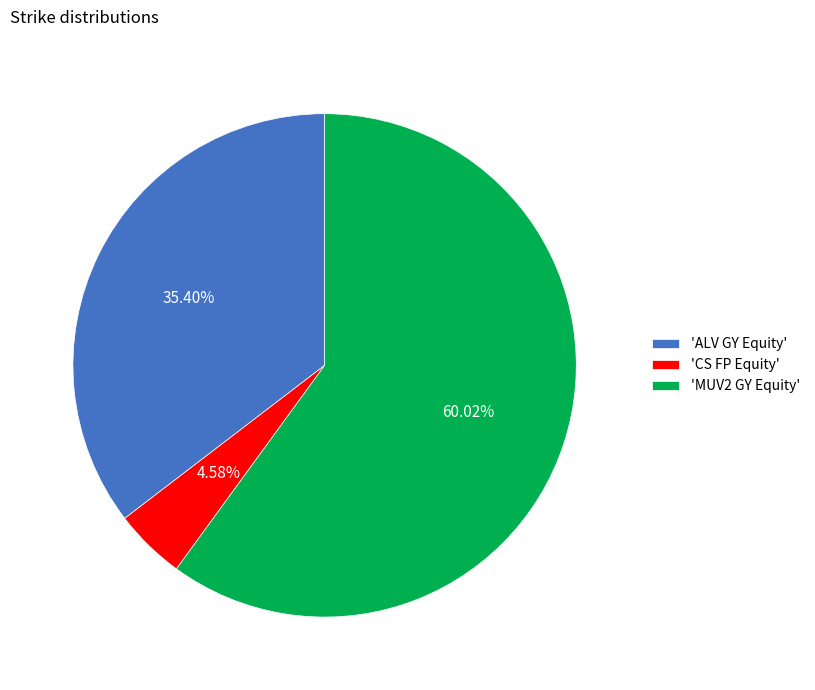

Is the sum of 'MUV2 GY Equity' and 'ALV GY Equity' greater than half?

Yes